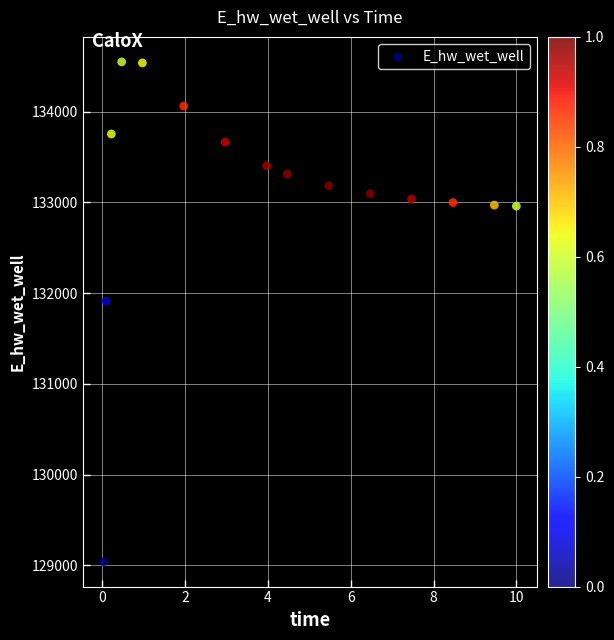

What is the range of Y values (max minus min)?

5507.6